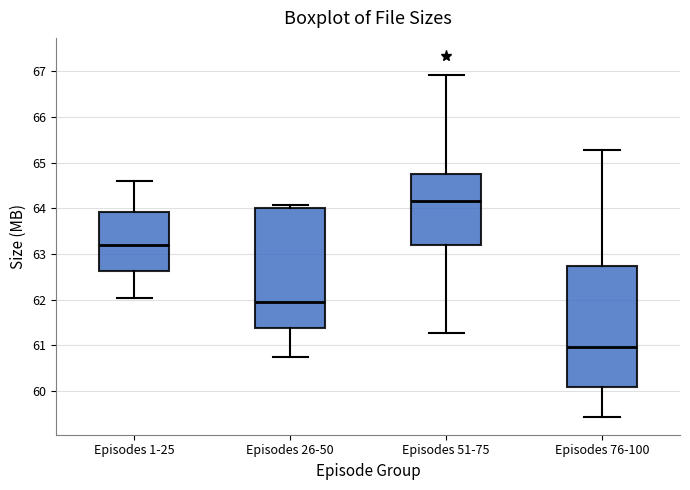

Where does the median line of the box for Episodes 76-100 sit on the y-axis? The values are not printed on the chart, so give them approximately, as read against the axis.

61.0